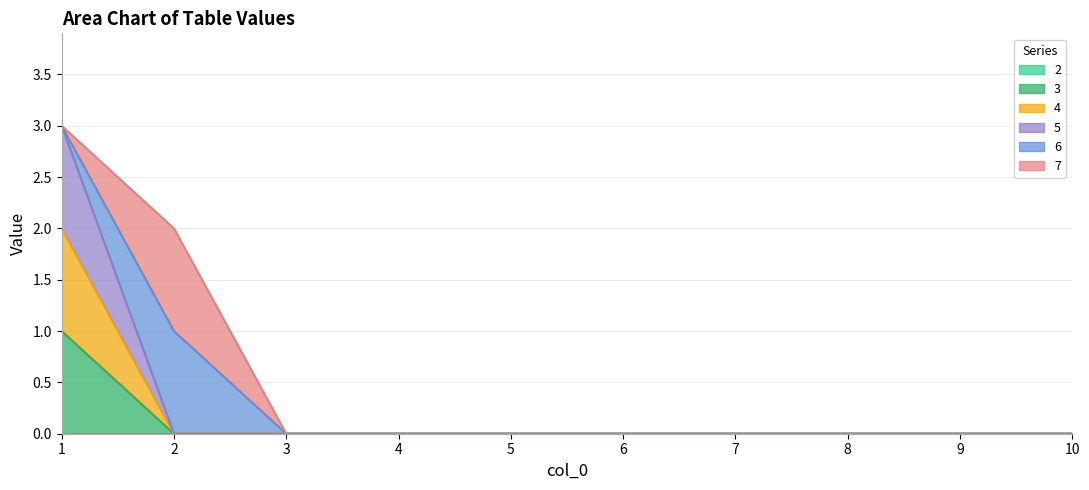

True or false: 3 and 4 intersect in this chart.

False